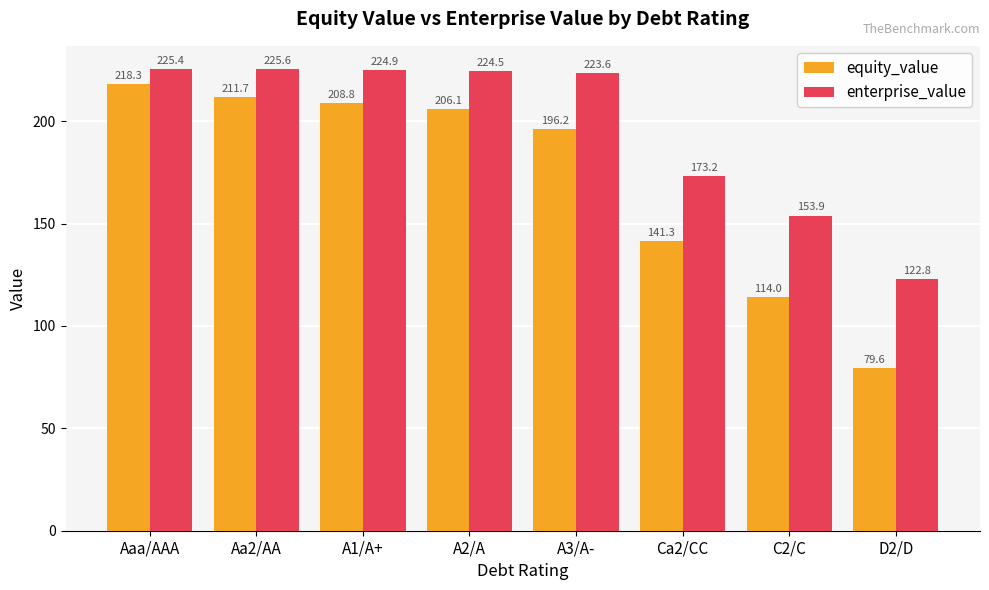

At which category is the sum across all series the highest?

Aaa/AAA